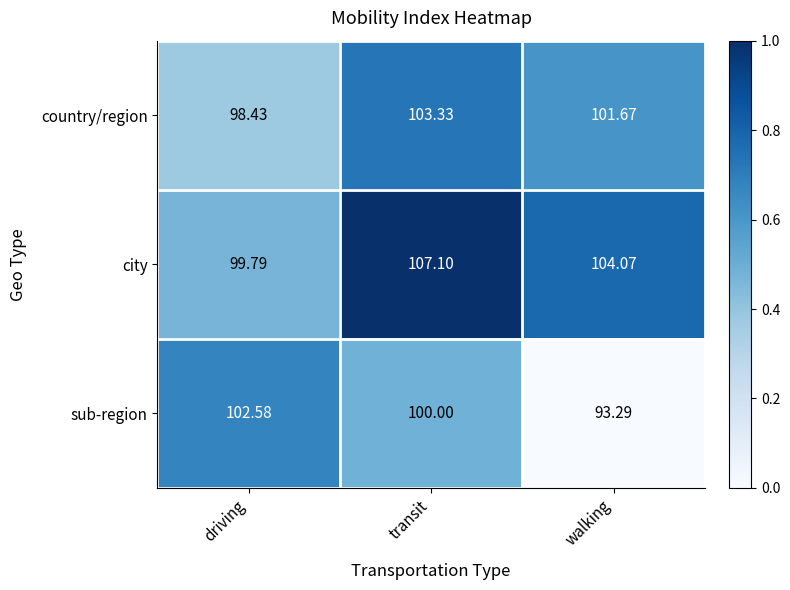

Between driving and transit, which series saw the biggest shift?

city